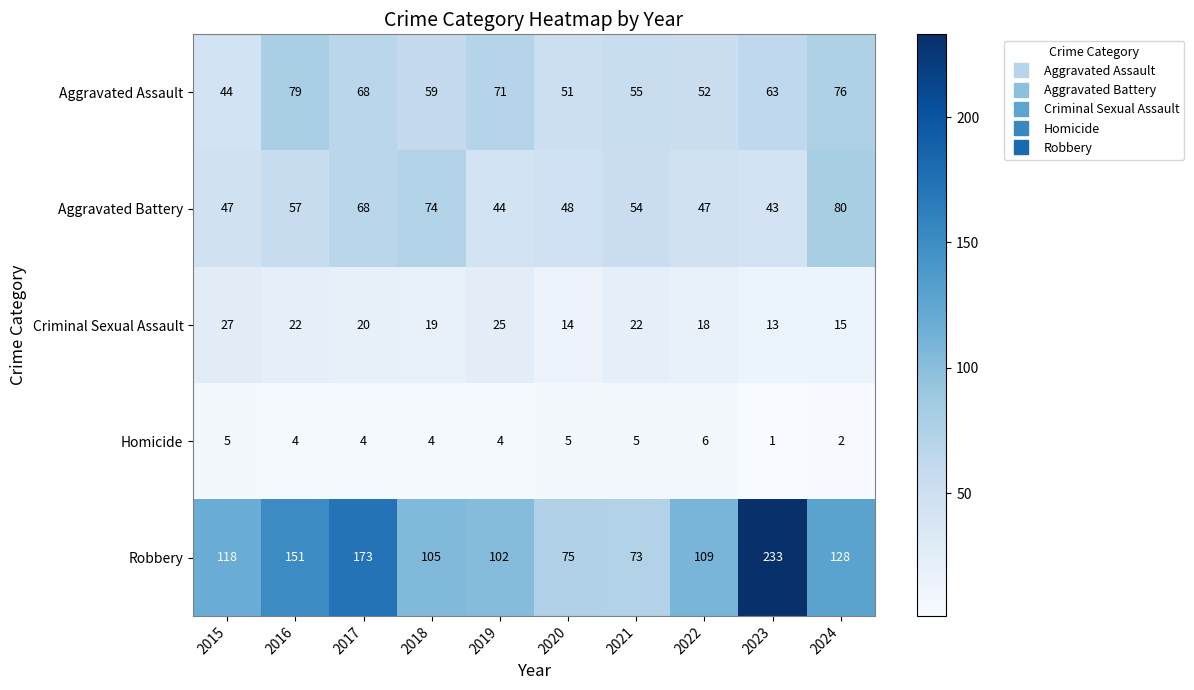

At which category is the sum across all series the highest?

2023